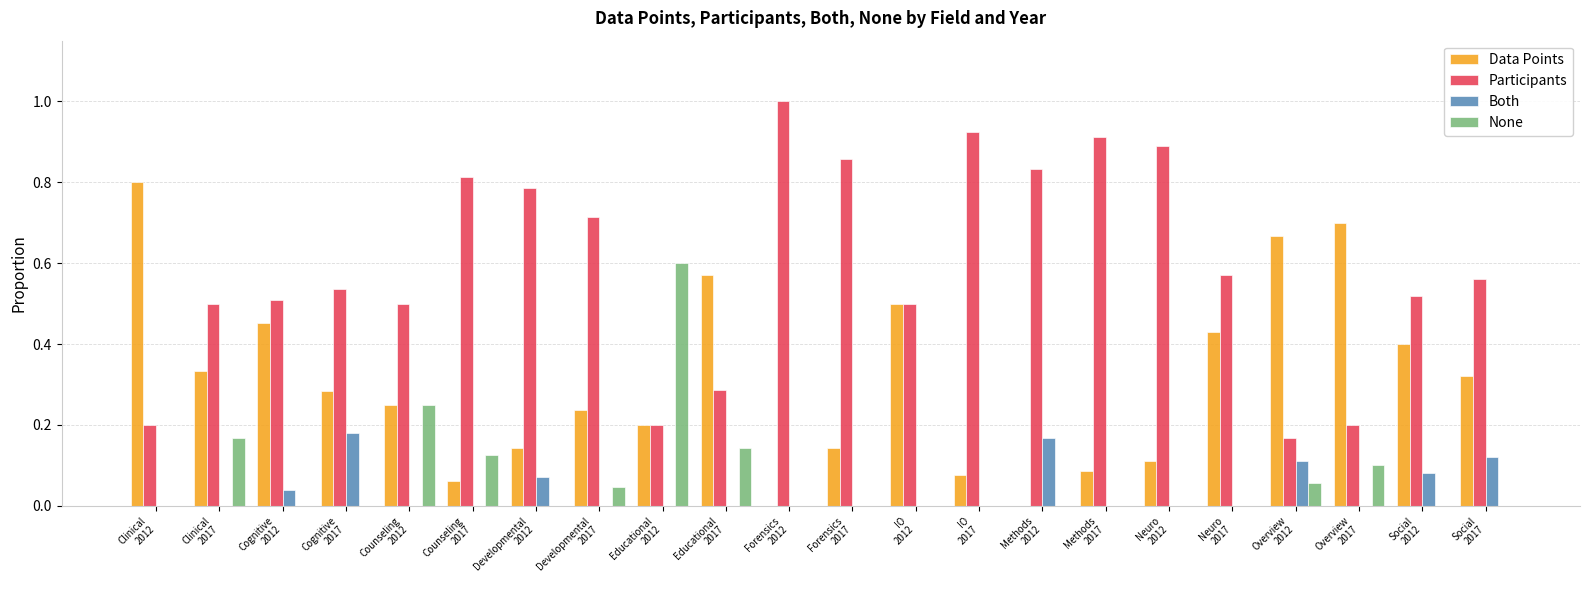

What is the total value across all series at Social
2017?

1.0